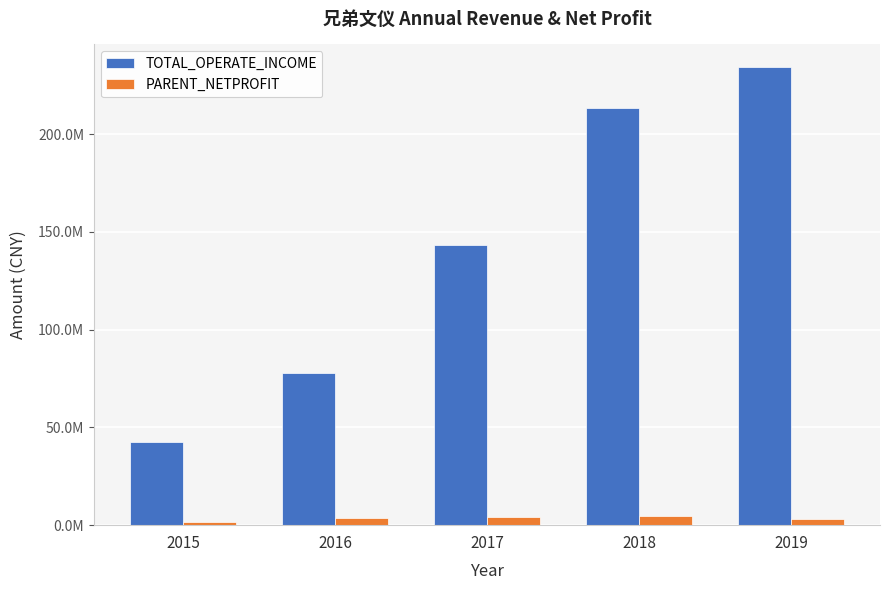

The value of TOTAL_OPERATE_INCOME at 2019 is 383507458.0. True or false?

False